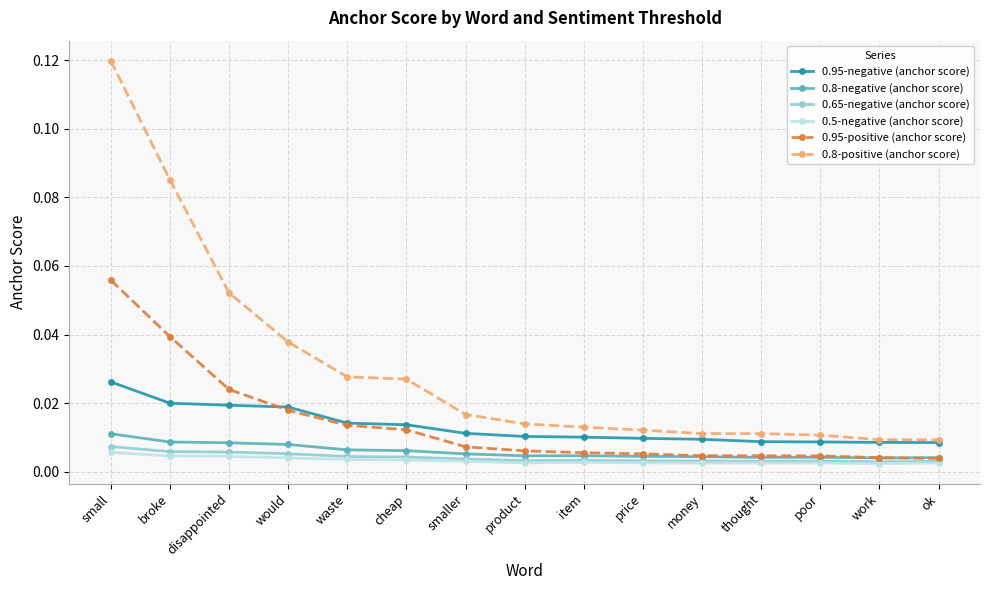

At how many categories does at least one series exceed 0?

15